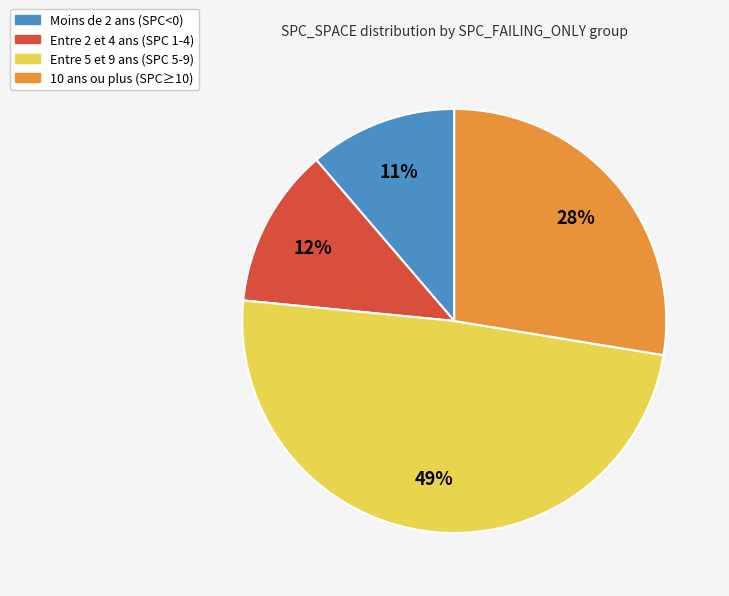

To the nearest percent, what is the average slice percentage?

25%